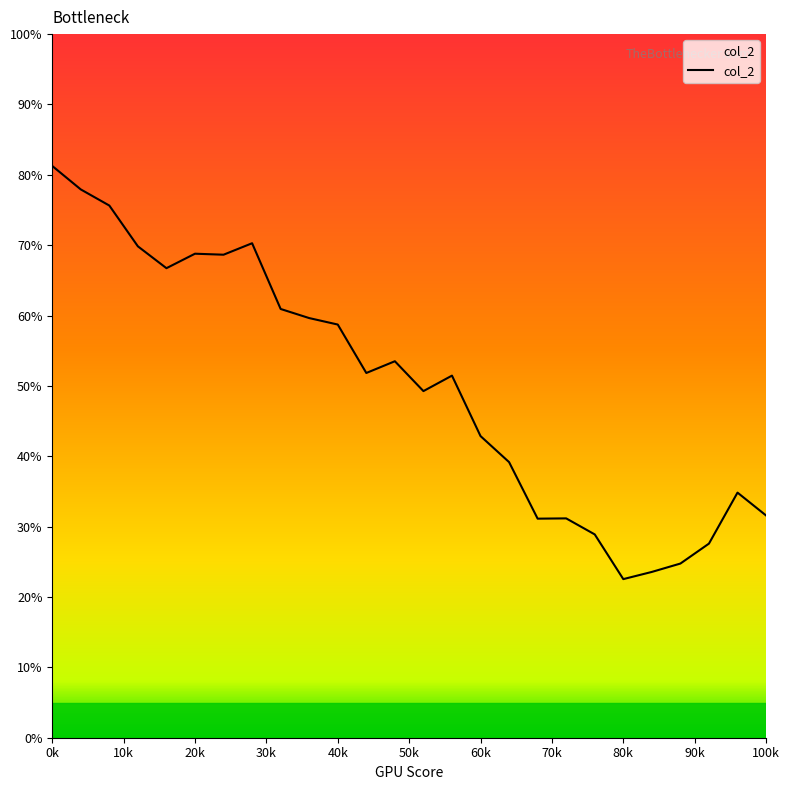

What is the greatest value displayed?

81.3